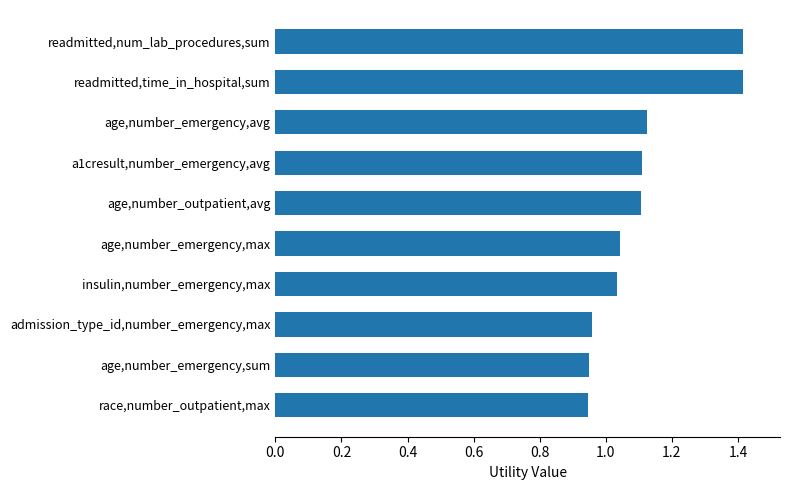

Read the value at readmitted,time_in_hospital,sum.

1.4